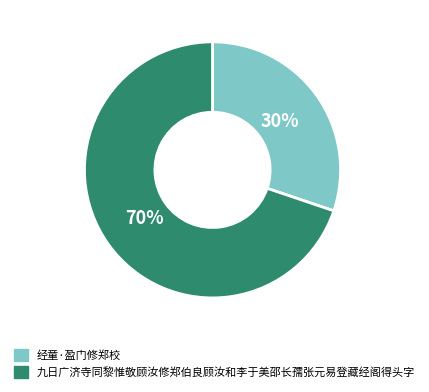

To the nearest percent, what is the difference between the 经童·盈门修郑校 and 九日广济寺同黎惟敬顾汝修郑伯良顾汝和李于美邵长孺张元易登藏经阁得头字 slice percentages?

40%